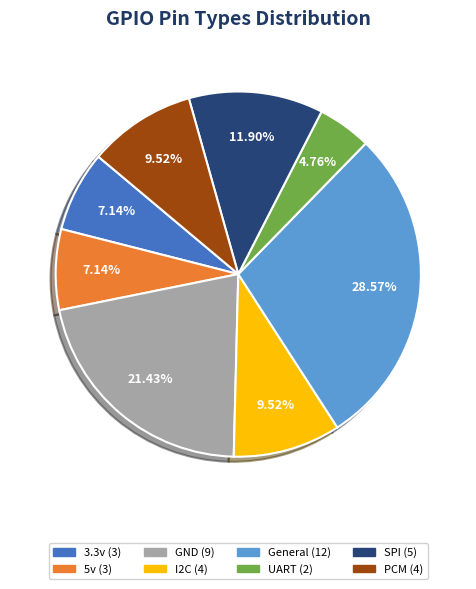

How many segments does this pie chart have?

8